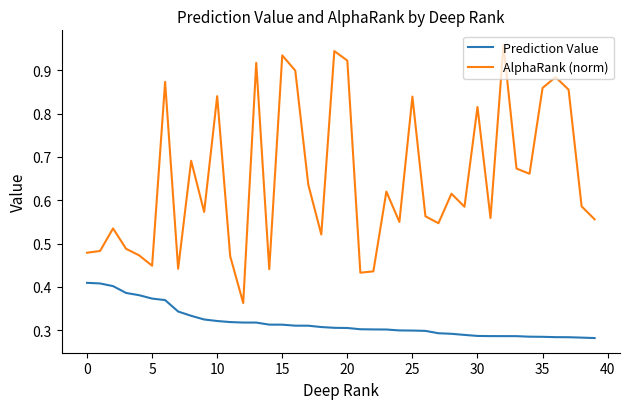

Which series has the widest spread of values?

AlphaRank (norm)